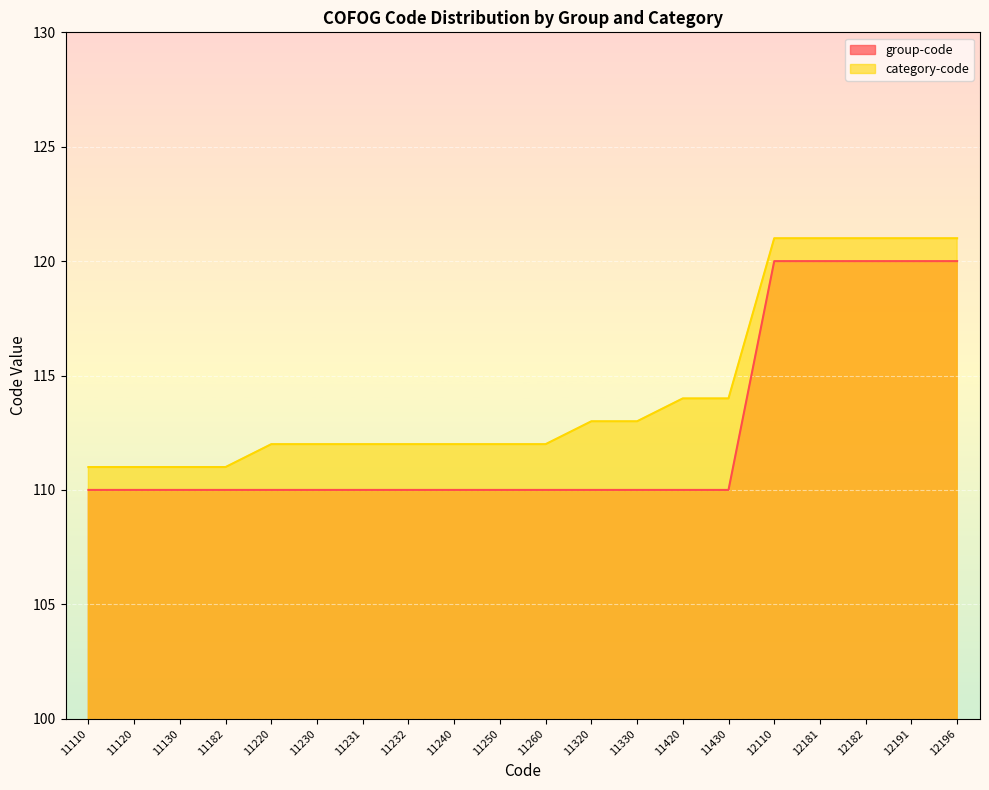

True or false: category-code and group-code intersect in this chart.

False